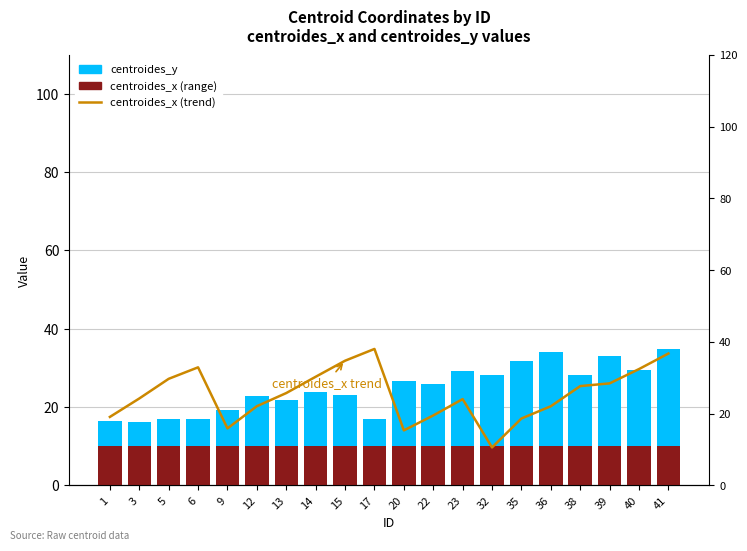

At which category is the sum across all series the highest?

41